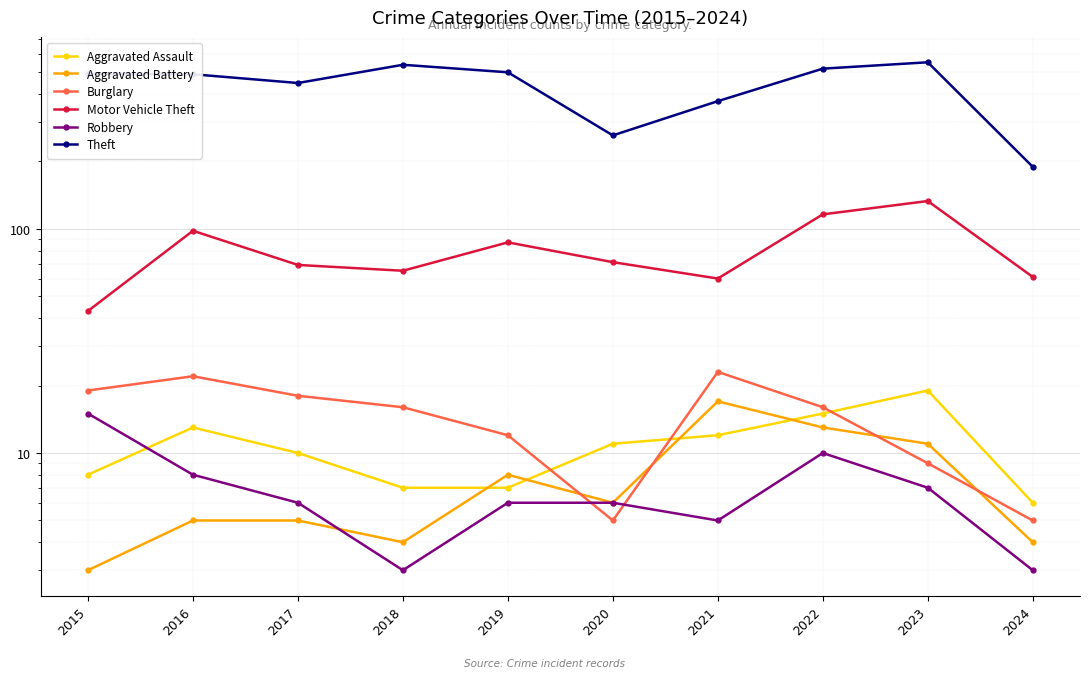

Which label corresponds to the largest value in the chart?

2023